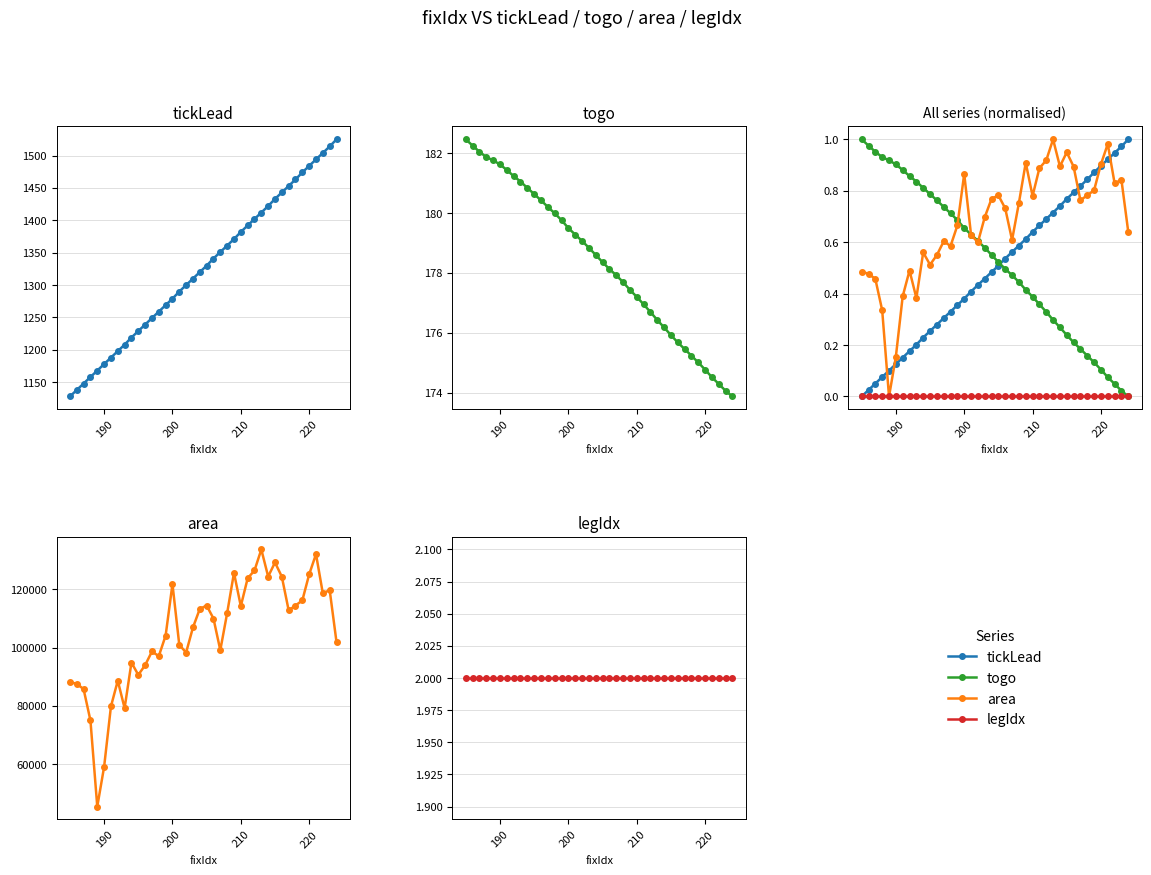

Which series has the widest spread of values?

area